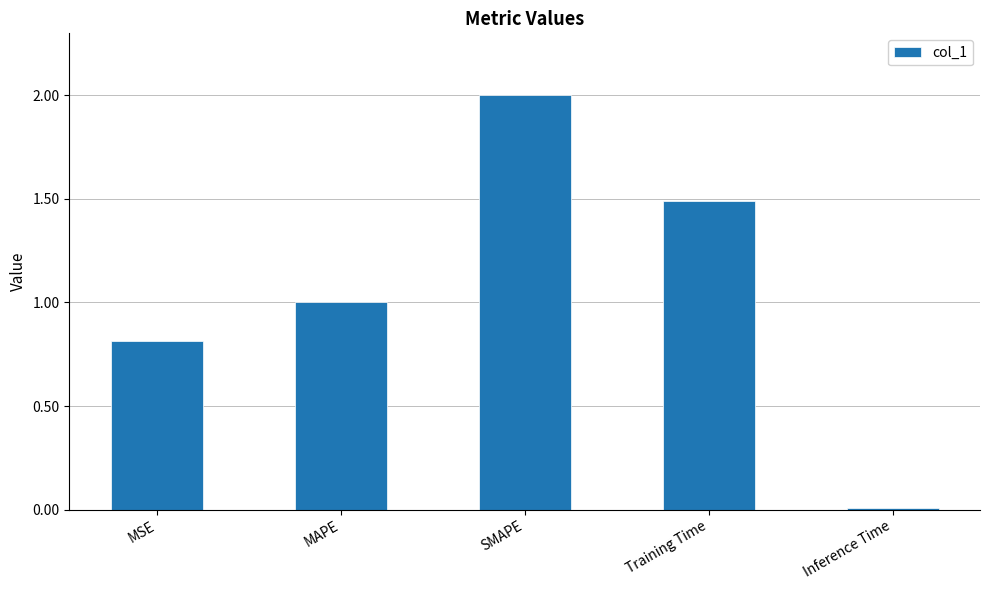

The chart shows a value of 1.0 at Training Time. True or false?

False